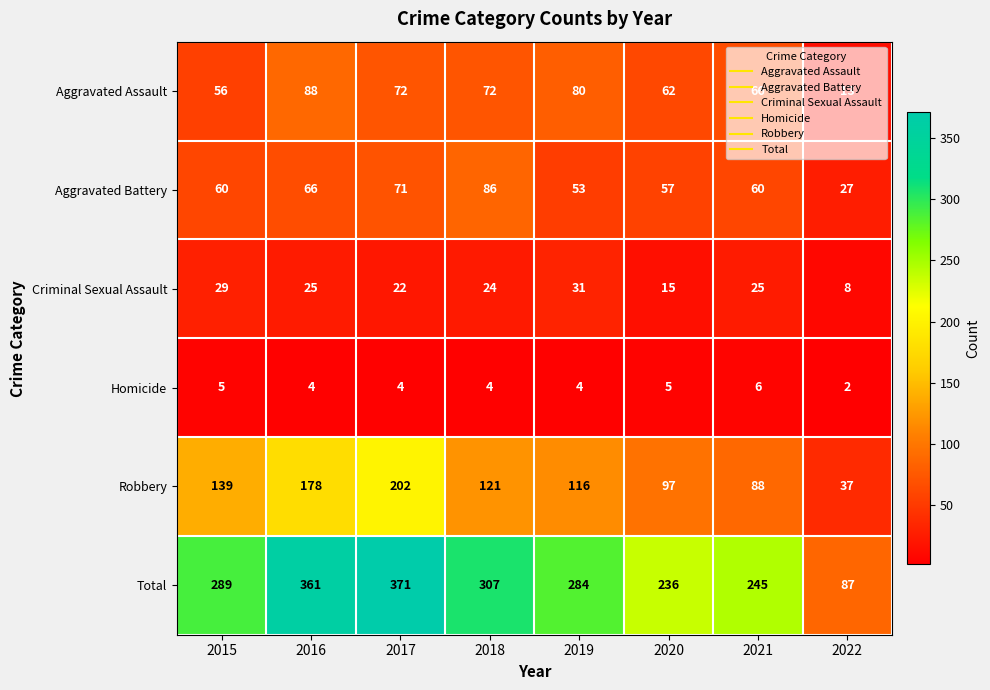

What is the spread (max minus min) of values at 2018?

303